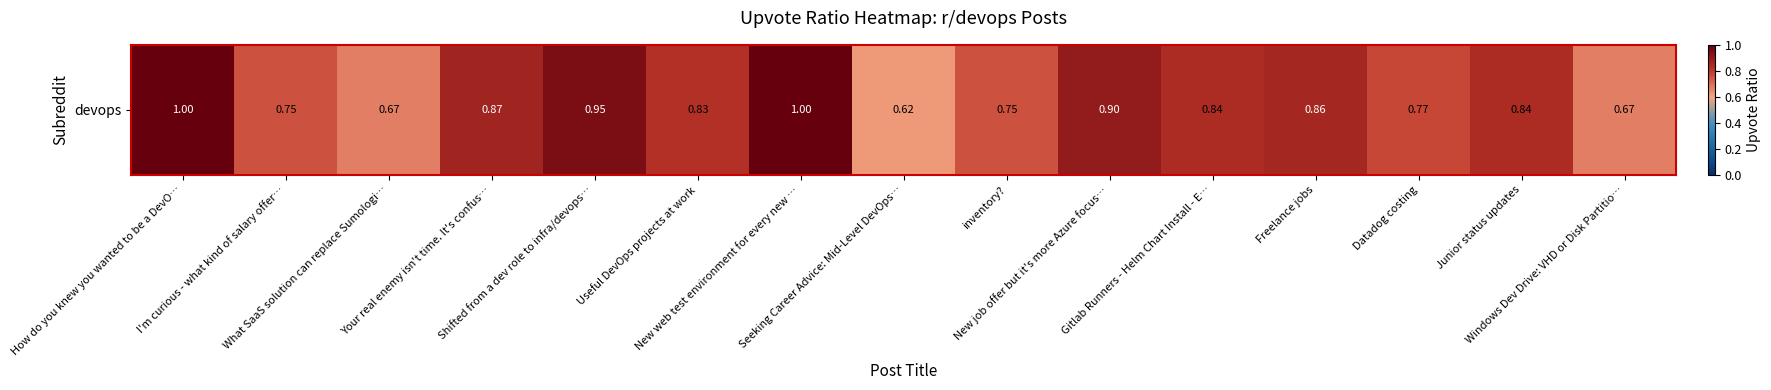

Rank the categories by value from lowest to highest.

Seeking Career Advice: Mid-Level DevOps…, What SaaS solution can replace Sumologi…, Windows Dev Drive: VHD or Disk Partitio…, I'm curious - what kind of salary offer…, inventory?, Datadog costing, Useful DevOps projects at work, Gitlab Runners - Helm Chart Install - E…, Junior status updates, Freelance jobs, Your real enemy isn't time. It's confus…, New job offer but it's more Azure focus…, Shifted from a dev role to infra/devops…, How do you knew you wanted to be a DevO…, New web test environment for every new …